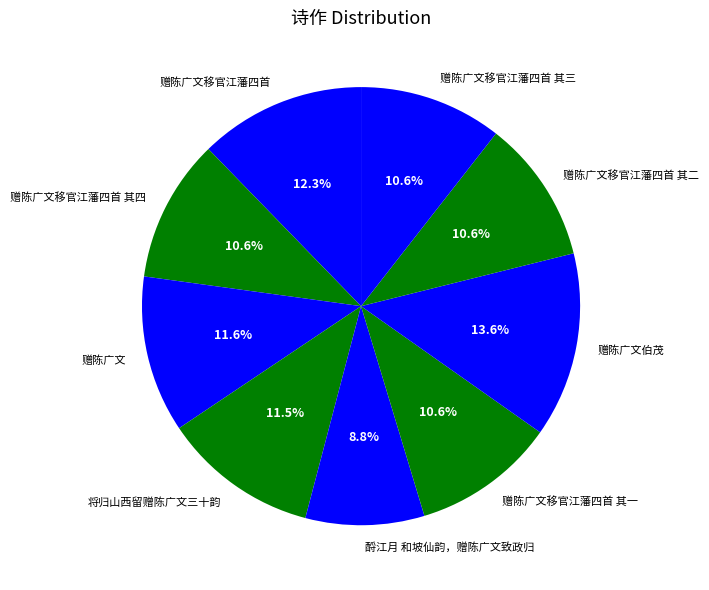

Is 赠陈广文移官江藩四首 其二 the majority of the pie?

No